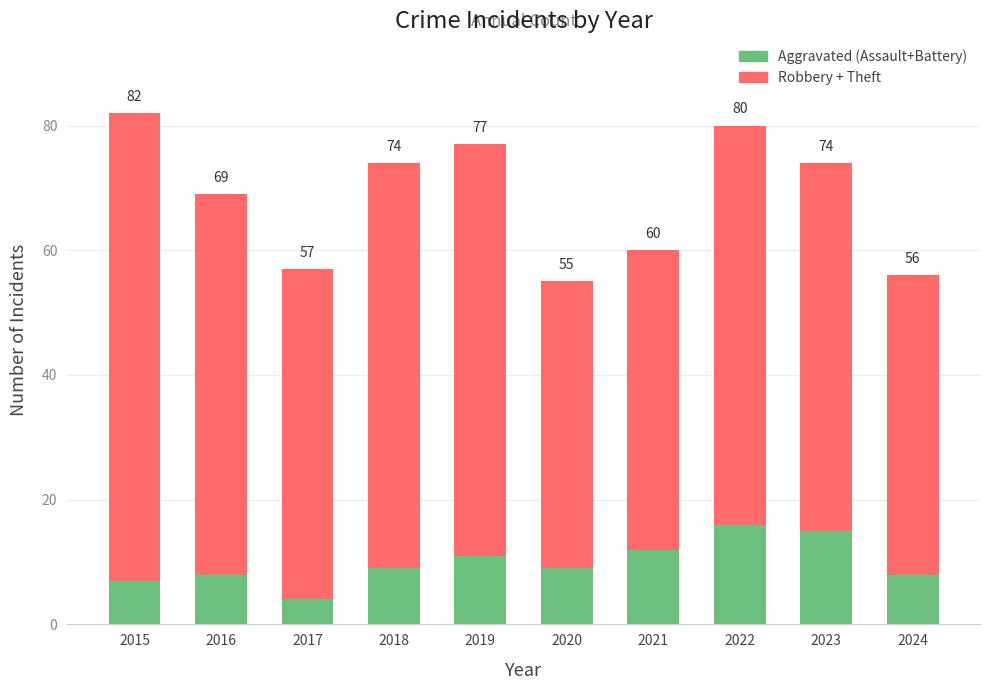

Are the bars horizontal?

No